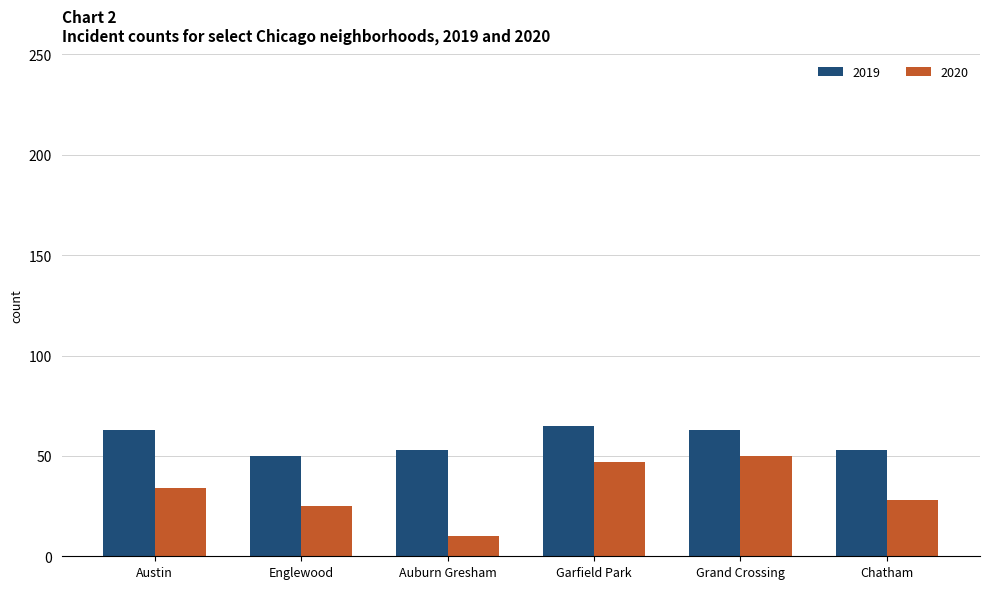

What is the label of the 4th bar from the right?

Auburn Gresham